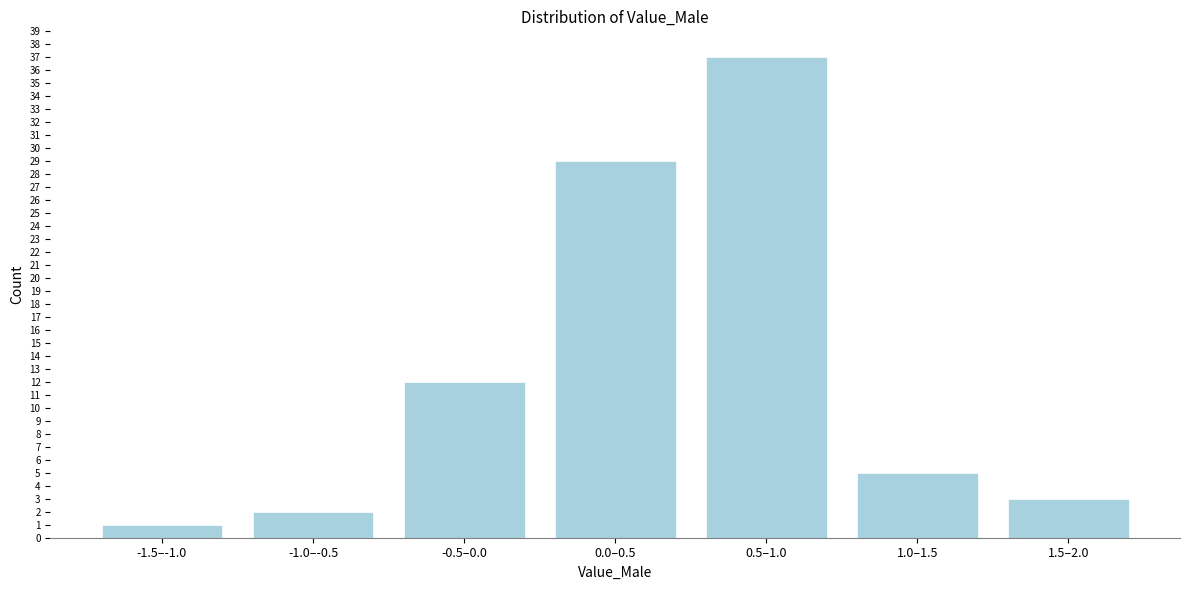

Reading left to right, extract all data points from this chart.

1	2	12	29	37	5	3